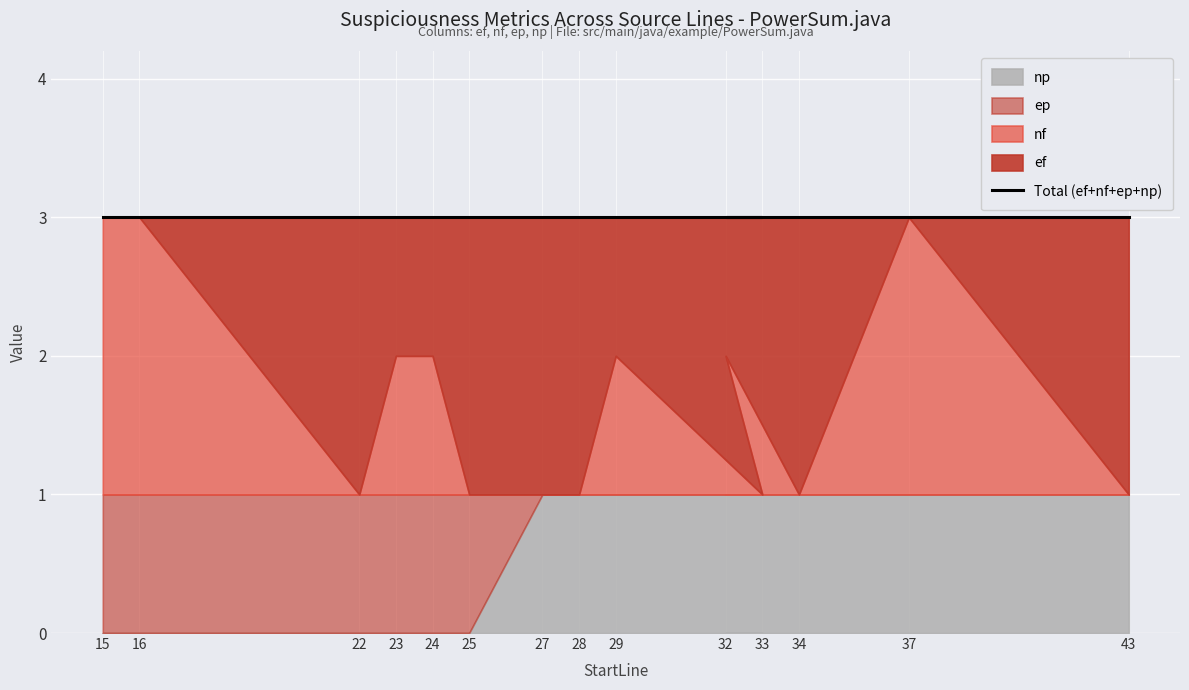

Is it true that ef equals 2 at 27?

True